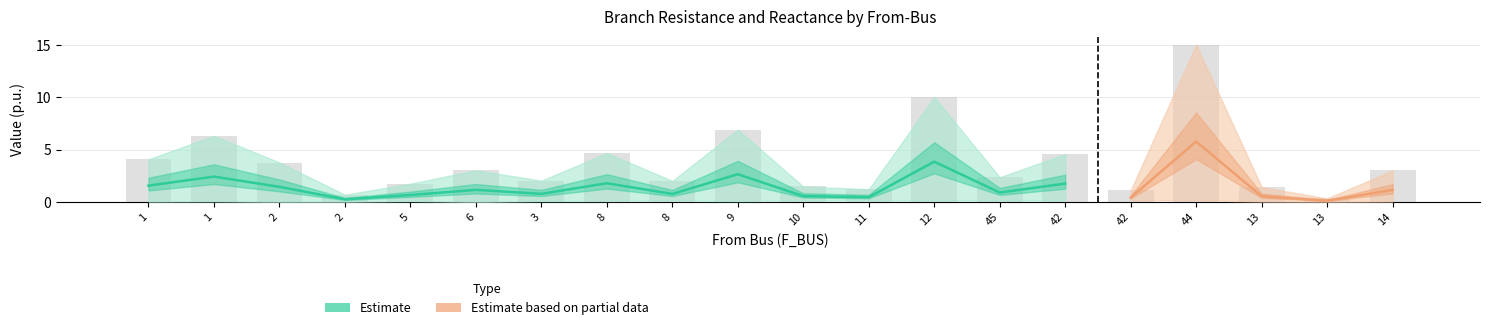

At which label does BR_X reach its peak?

44